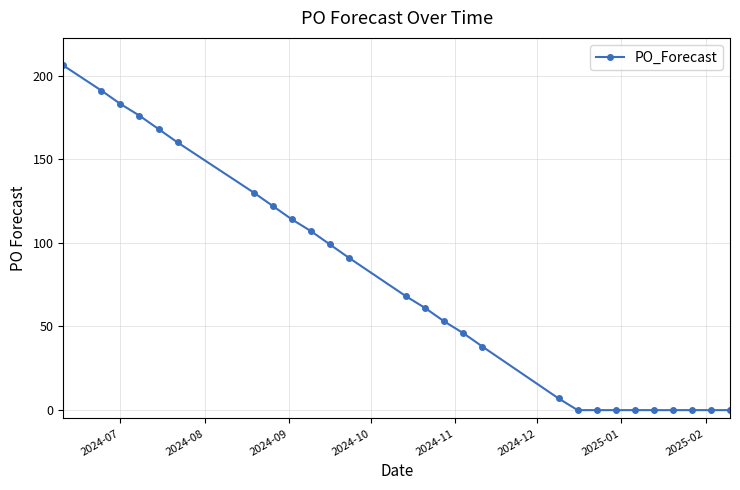

What is the value of the 4th point from the left?

176